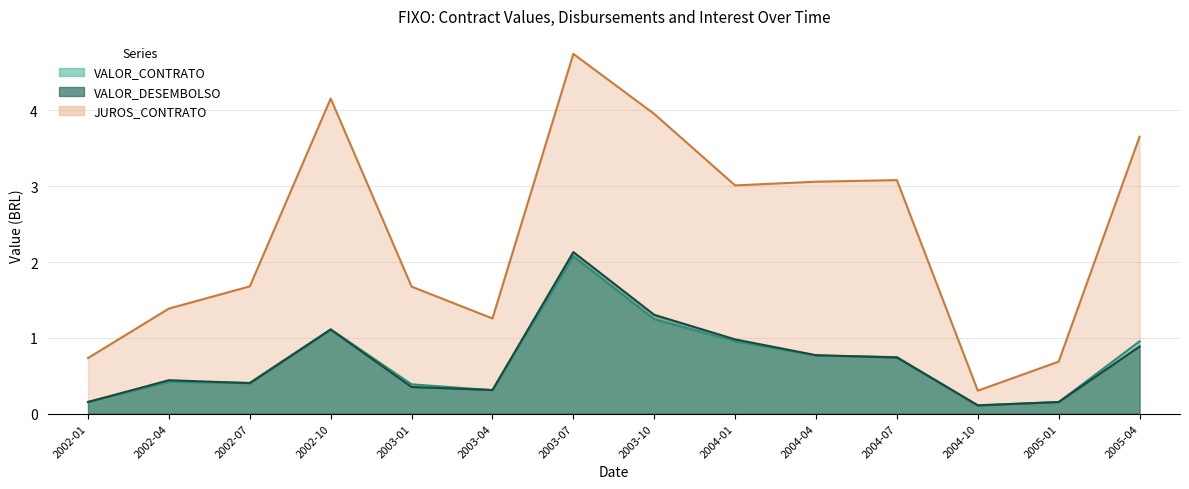

True or false: JUROS_CONTRATO and VALOR_DESEMBOLSO intersect in this chart.

False